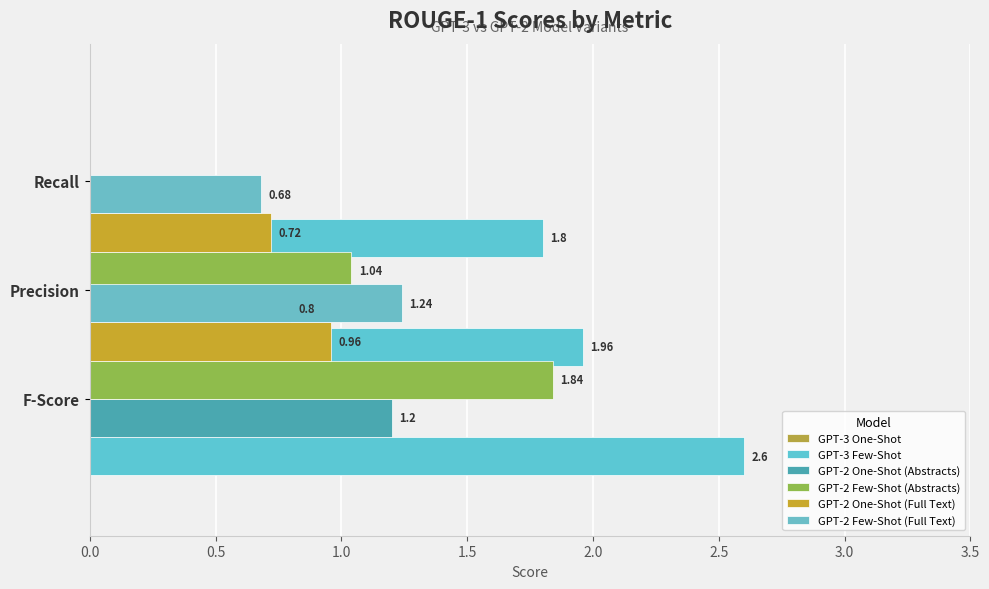

What is the value of the GPT-2 Few-Shot (Abstracts) bar at the 2nd from the left?

1.0